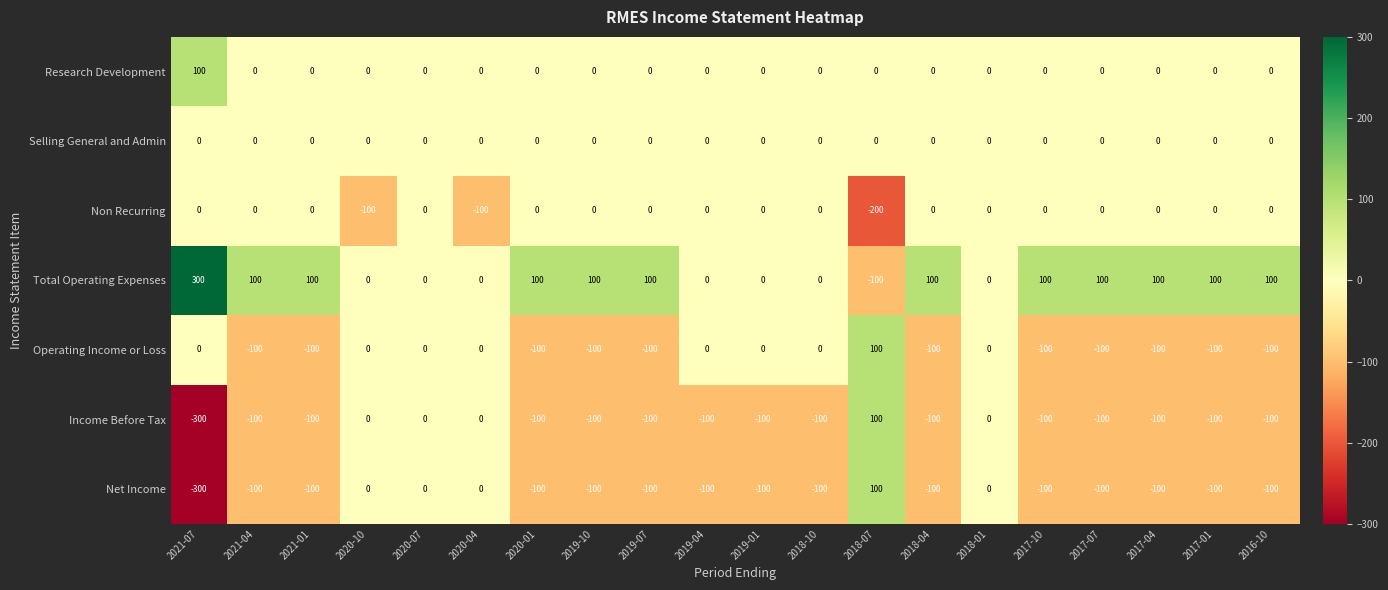

Which label corresponds to the largest value in the chart?

2021-07